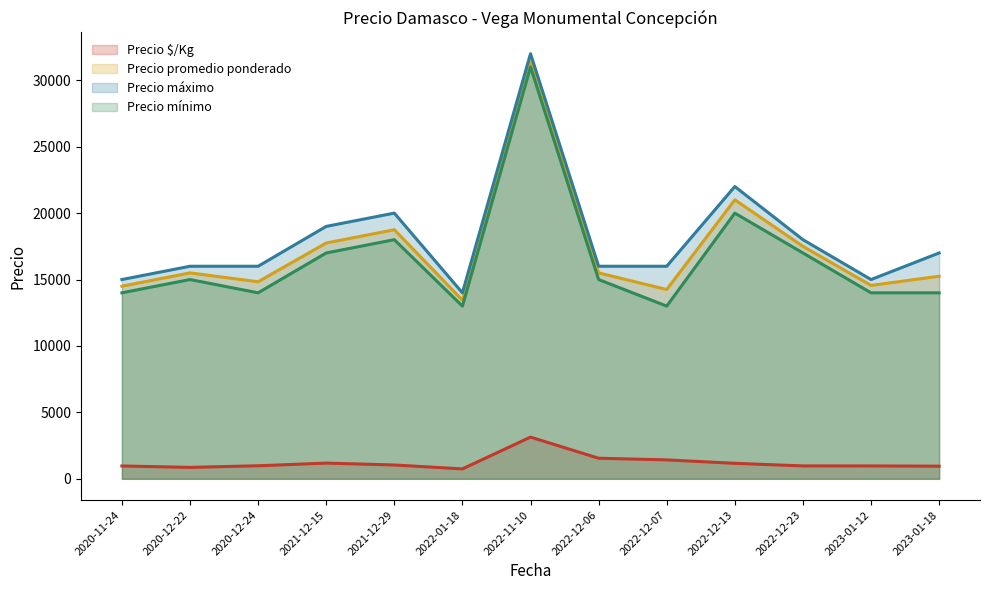

What is the total value across all series at 2022-11-10?

97540